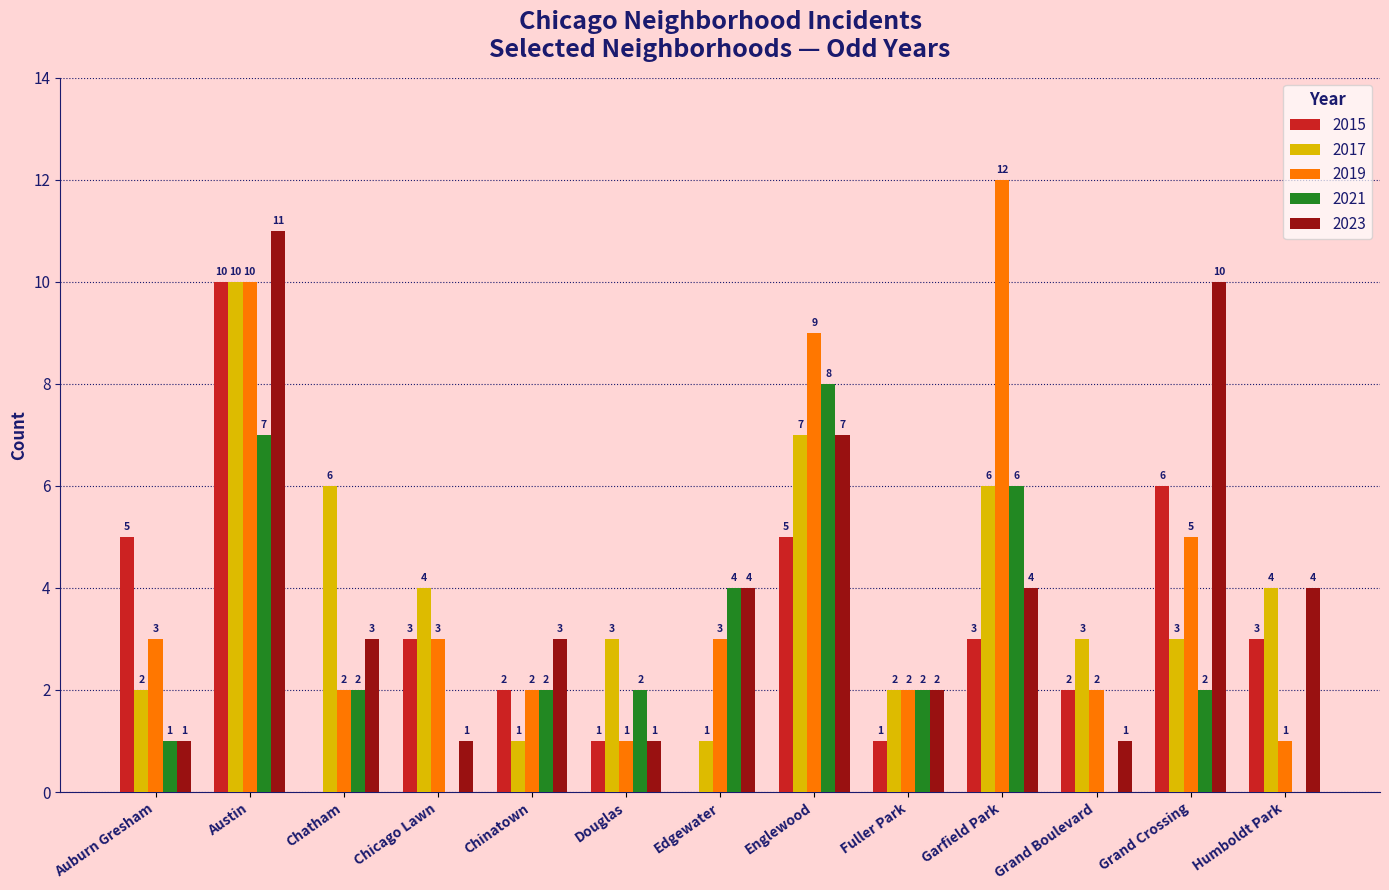

What is the spread (max minus min) of values at Auburn Gresham?

4